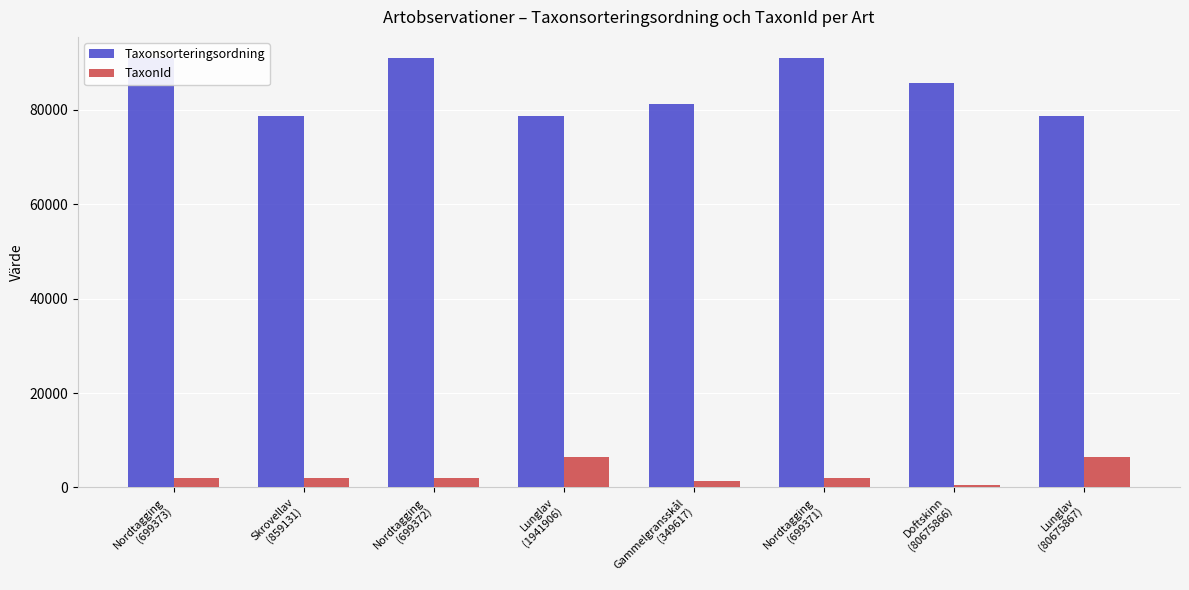

What is the sum of all TaxonId values?

23056